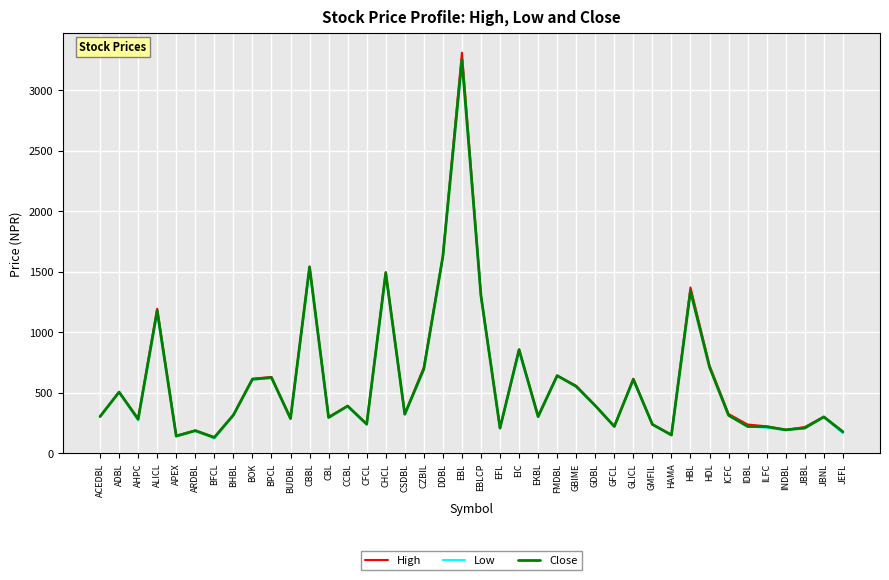

The Low series shows 150 at HAMA. True or false?

True